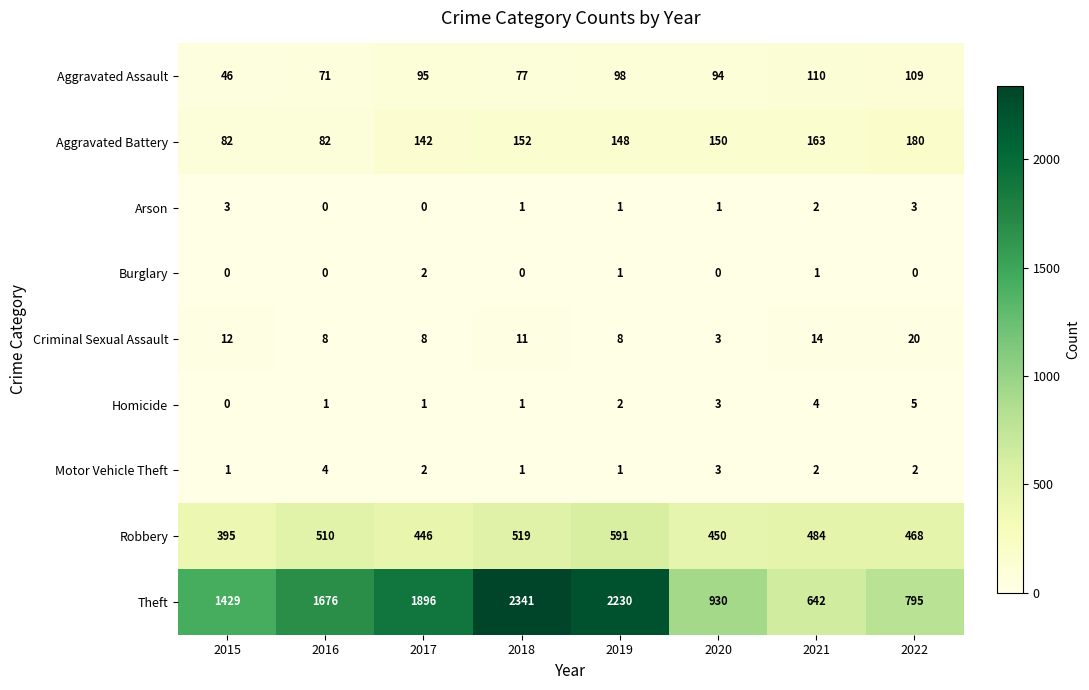

At which category is the sum across all series the highest?

2018